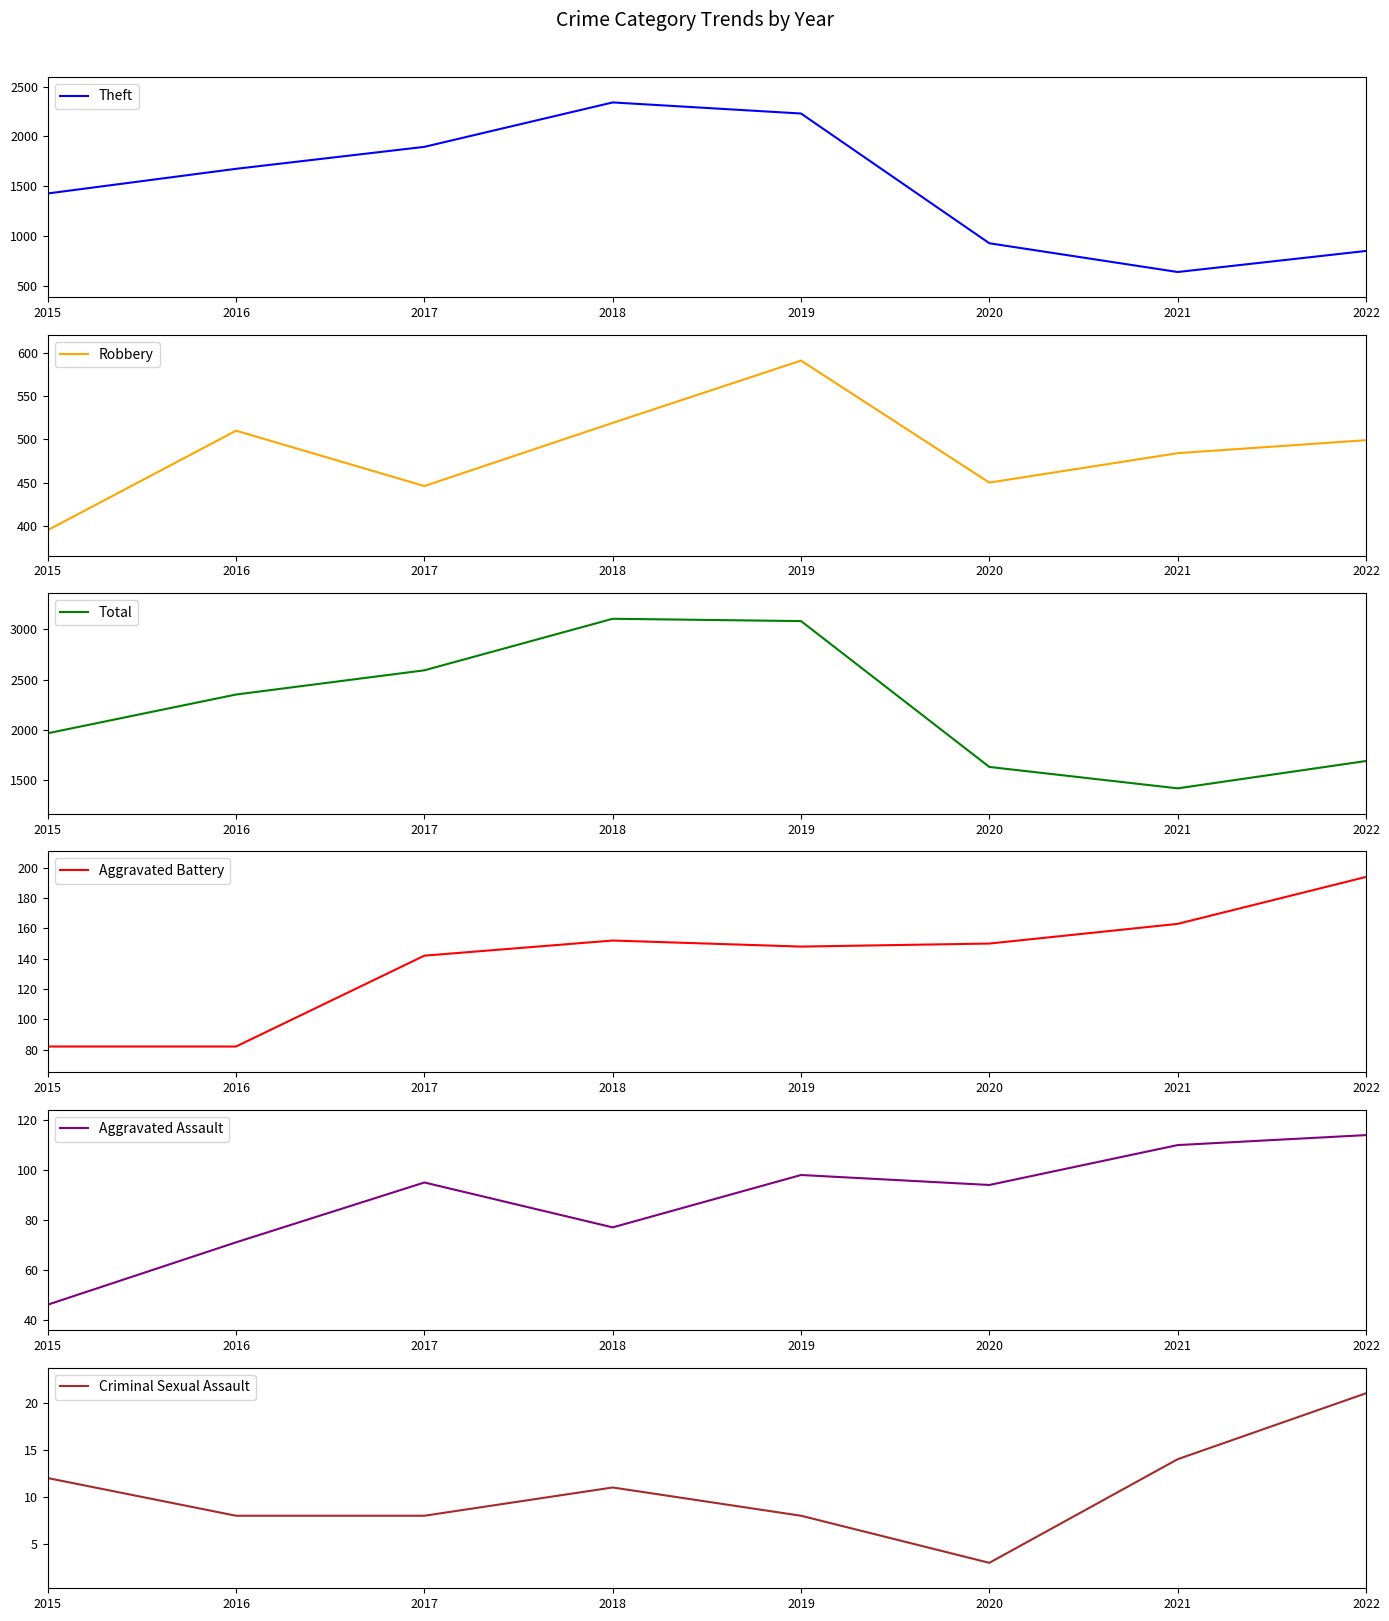

What are all the series names shown in the legend?

Theft, Robbery, Total, Aggravated Battery, Aggravated Assault, Criminal Sexual Assault